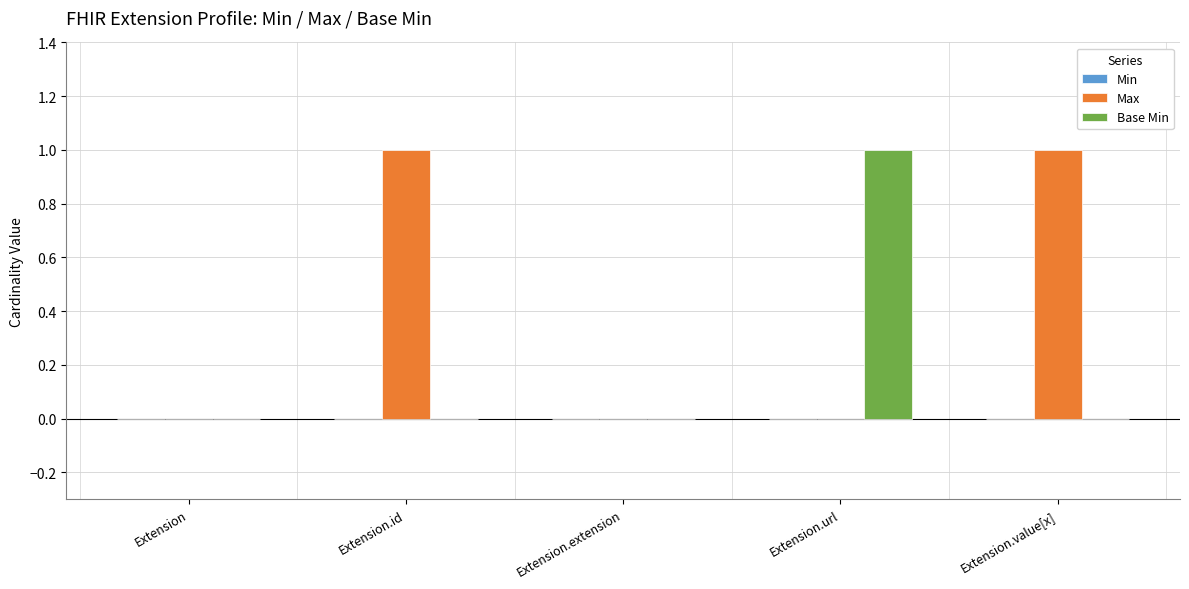

Is the value of Max at Extension greater than the value of Base Min at Extension.url?

No